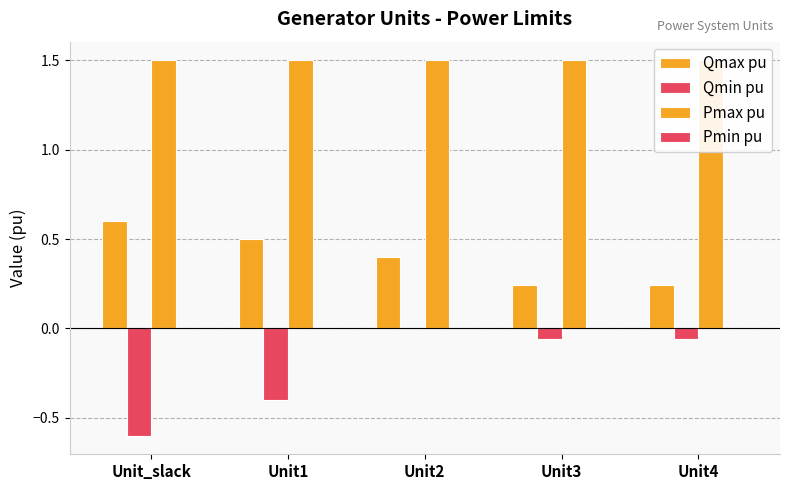

Reading left to right, what are all the values shown in this chart?

Qmax pu: 0.6	0.5	0.4	0.2	0.2
Qmin pu: -0.6	-0.4	0.0	-0.1	-0.1
Pmax pu: 1.5	1.5	1.5	1.5	1.5
Pmin pu: 0.0	0.0	0.0	0.0	0.0